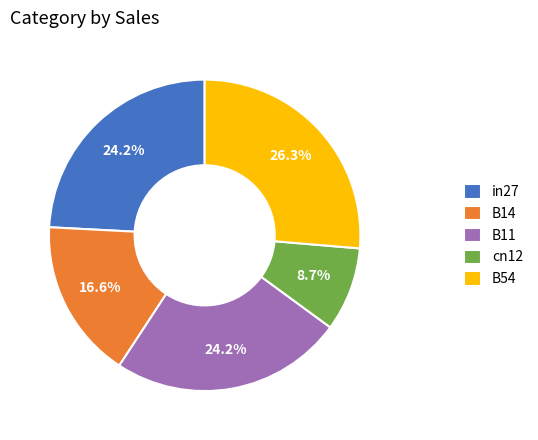

How many segments does this pie chart have?

5